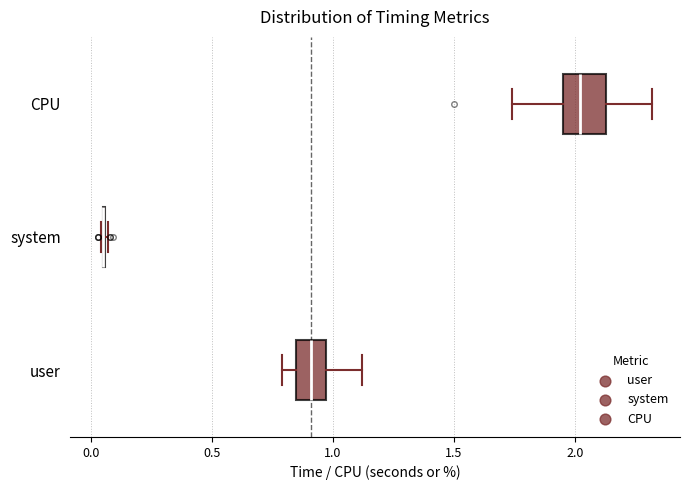

Which box is the widest, from its left edge to its right edge?

CPU